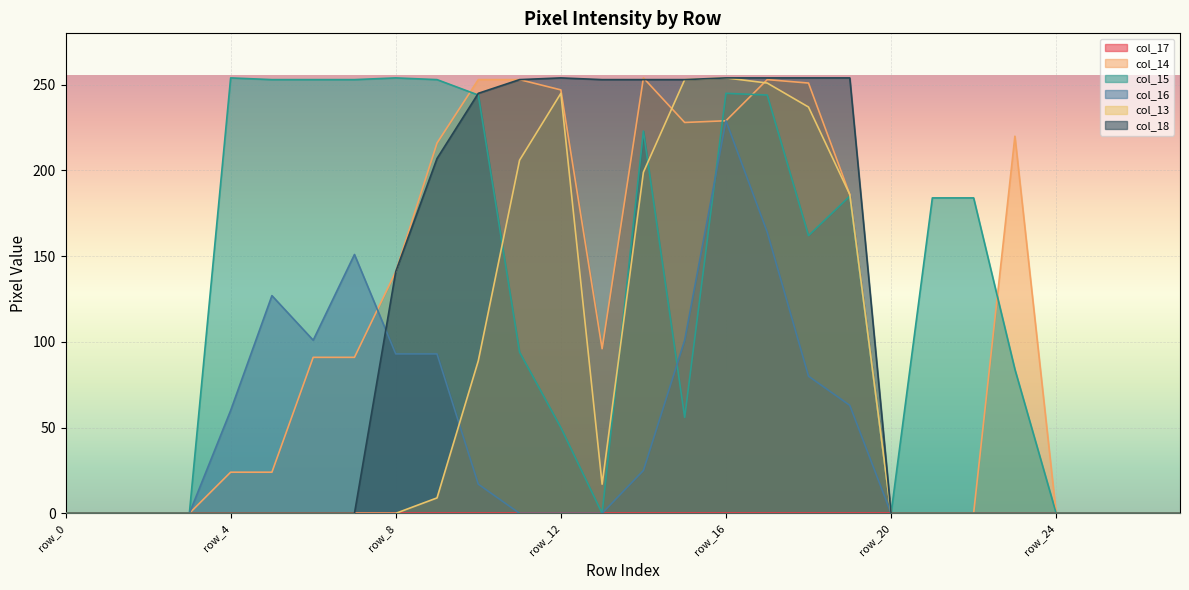

What is the difference between the maximum and minimum values in the col_13 series?

254